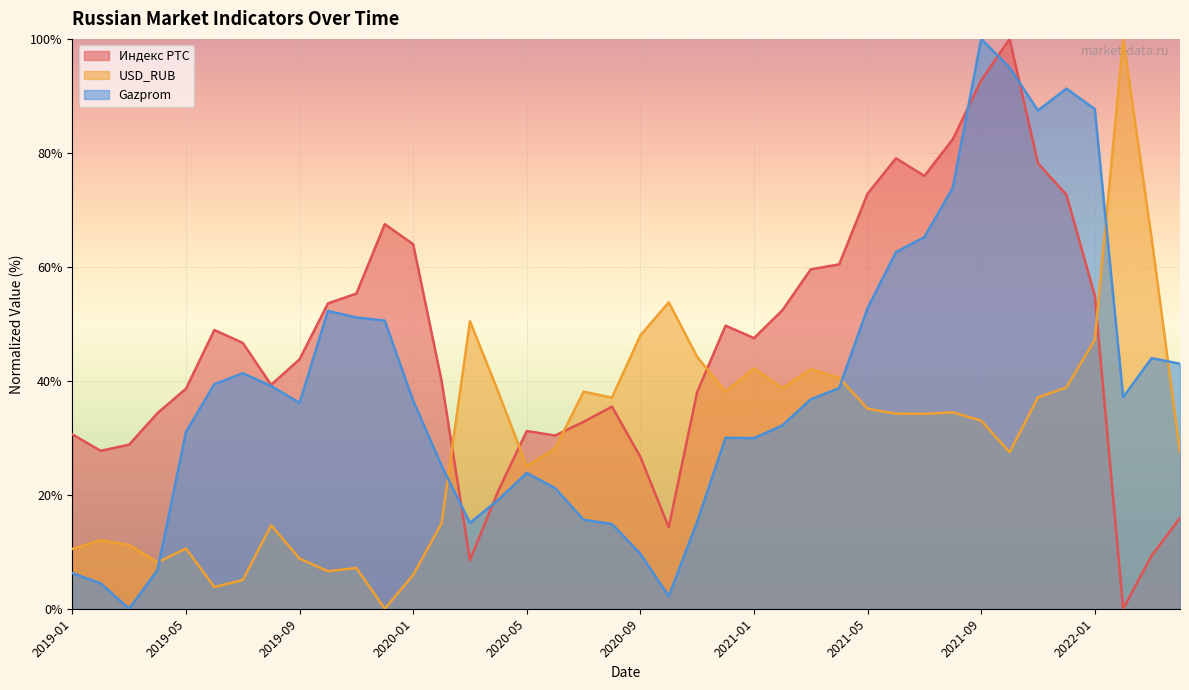

What is the difference between the maximum and minimum values in the Gazprom series?

100.0